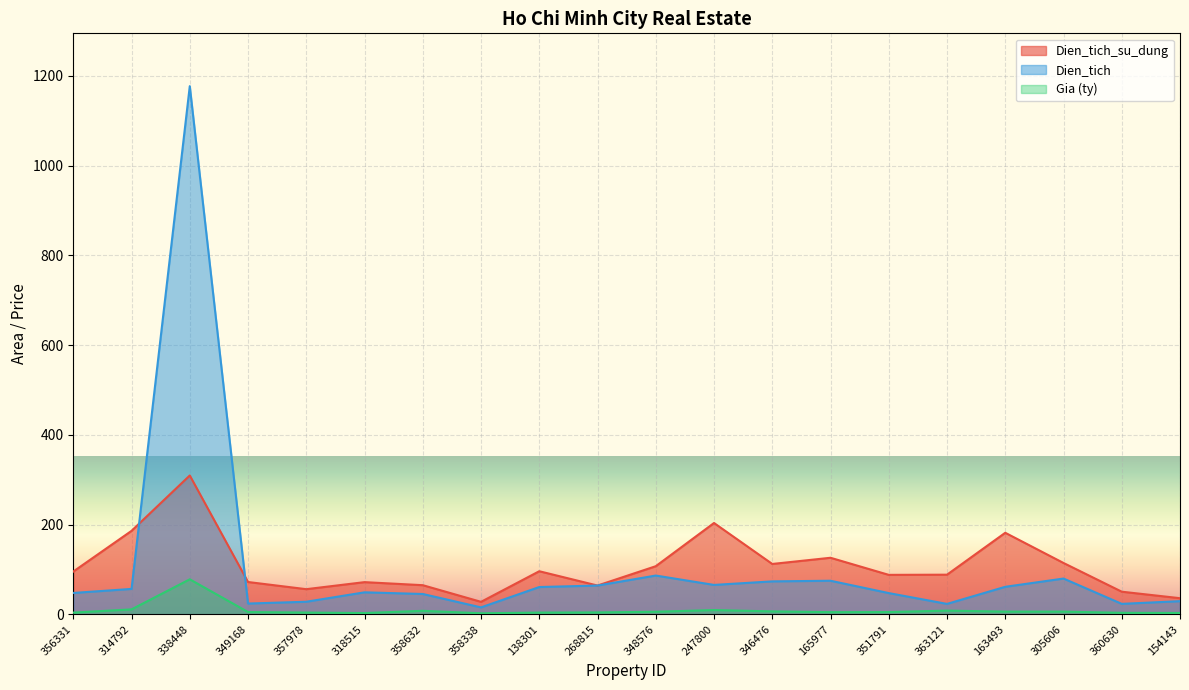

How many lines are shown in the chart?

3